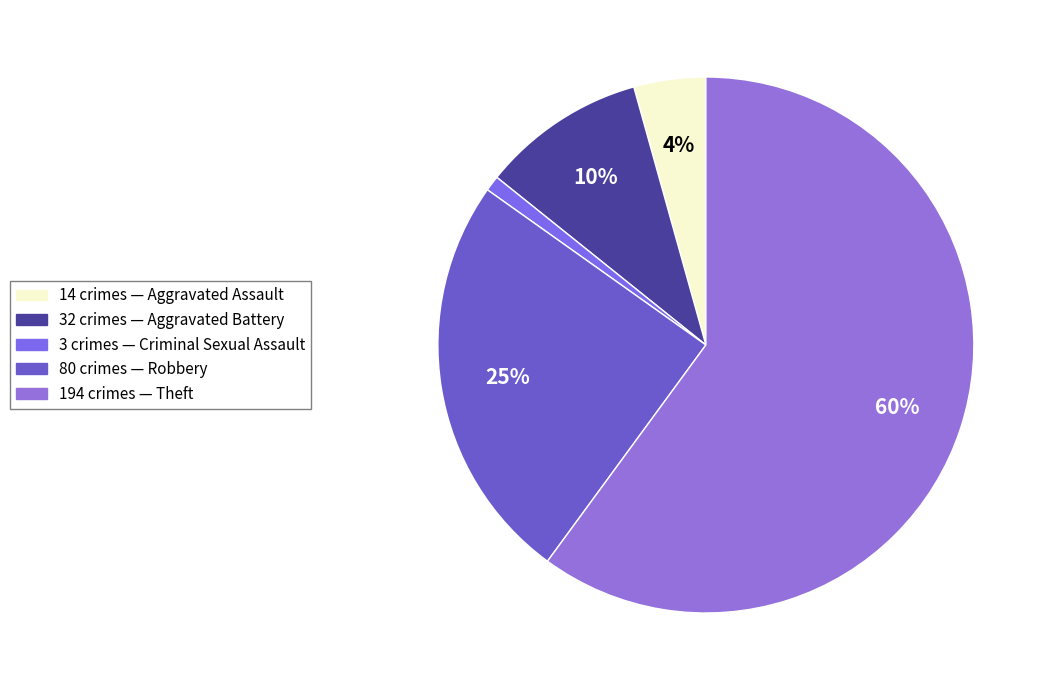

Rank the categories by value from highest to lowest.

Theft, Robbery, Aggravated Battery, Aggravated Assault, Criminal Sexual Assault